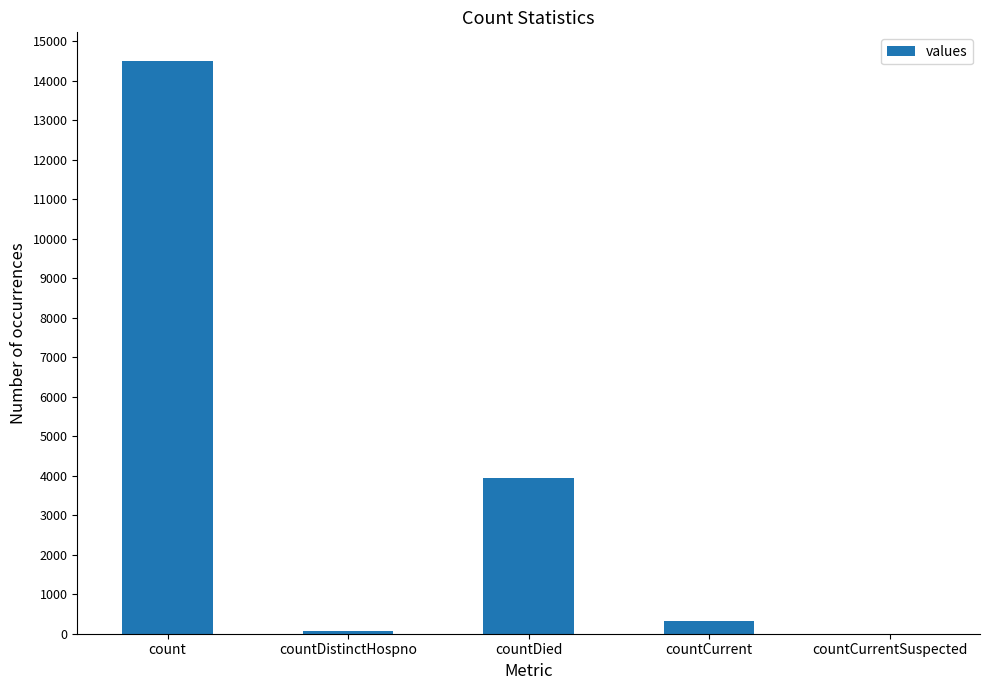

What is the sum of all values?

18824